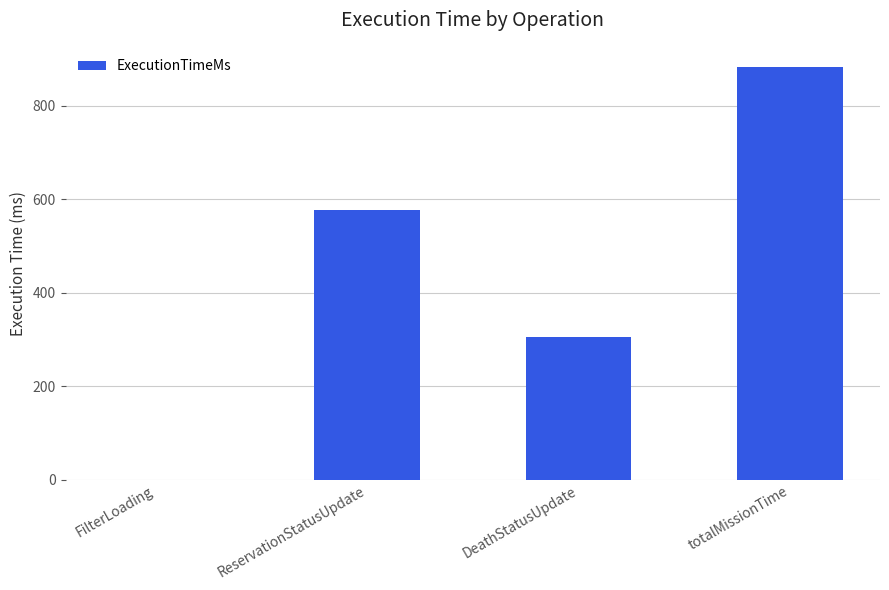

At which category does the chart reach its peak across all series?

totalMissionTime